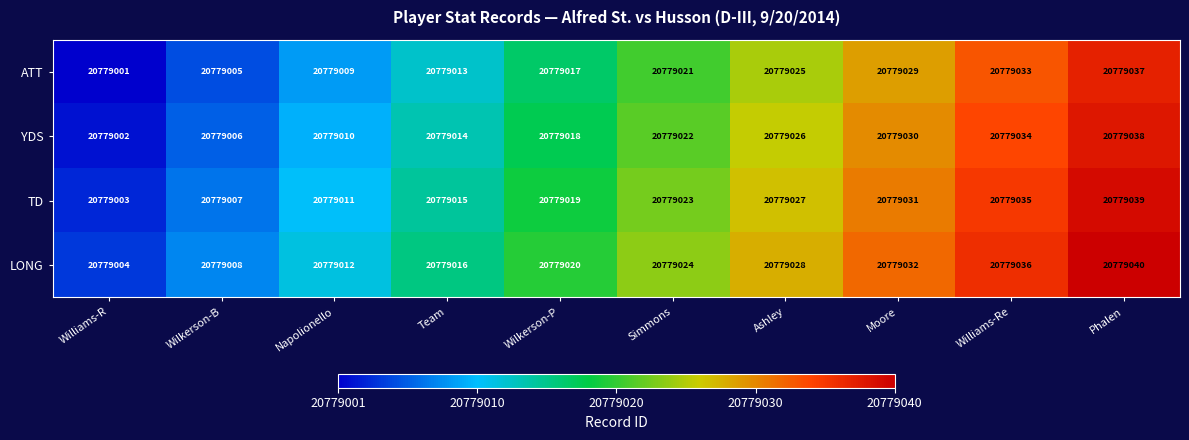

What is the maximum value for ATT?

20779037